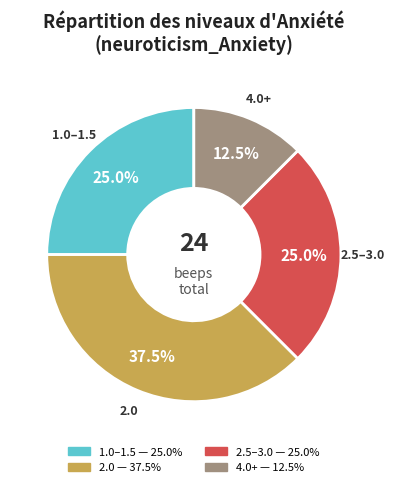

Is there any slice that represents more than half of the pie?

No